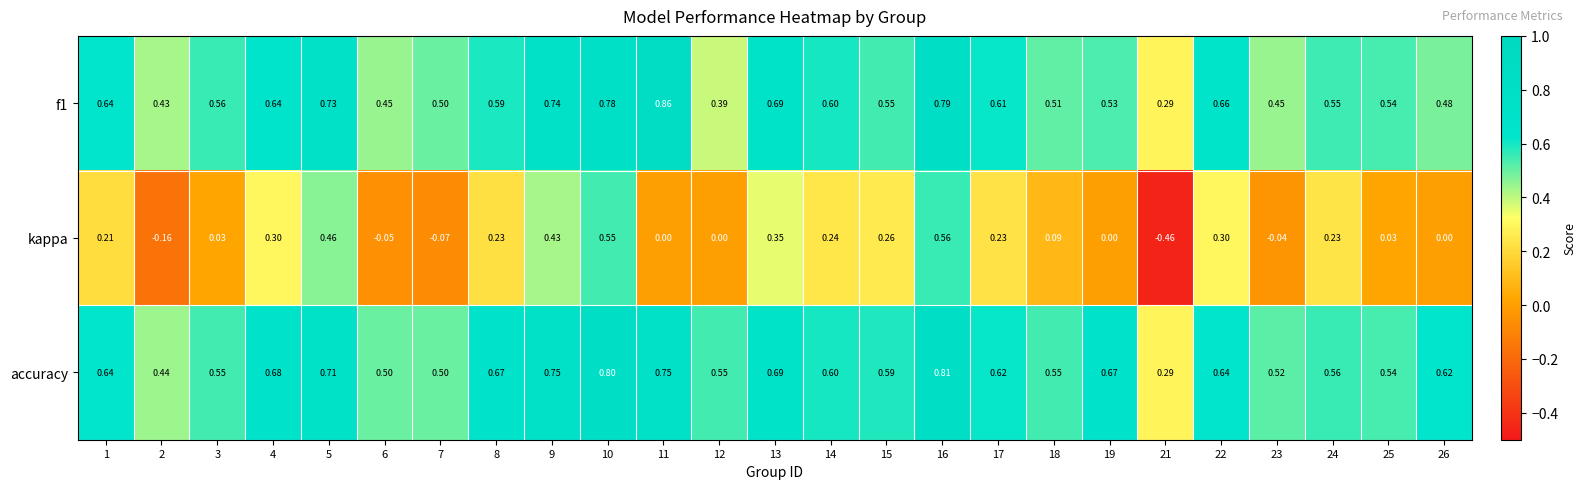

Which series has the widest spread of values?

kappa